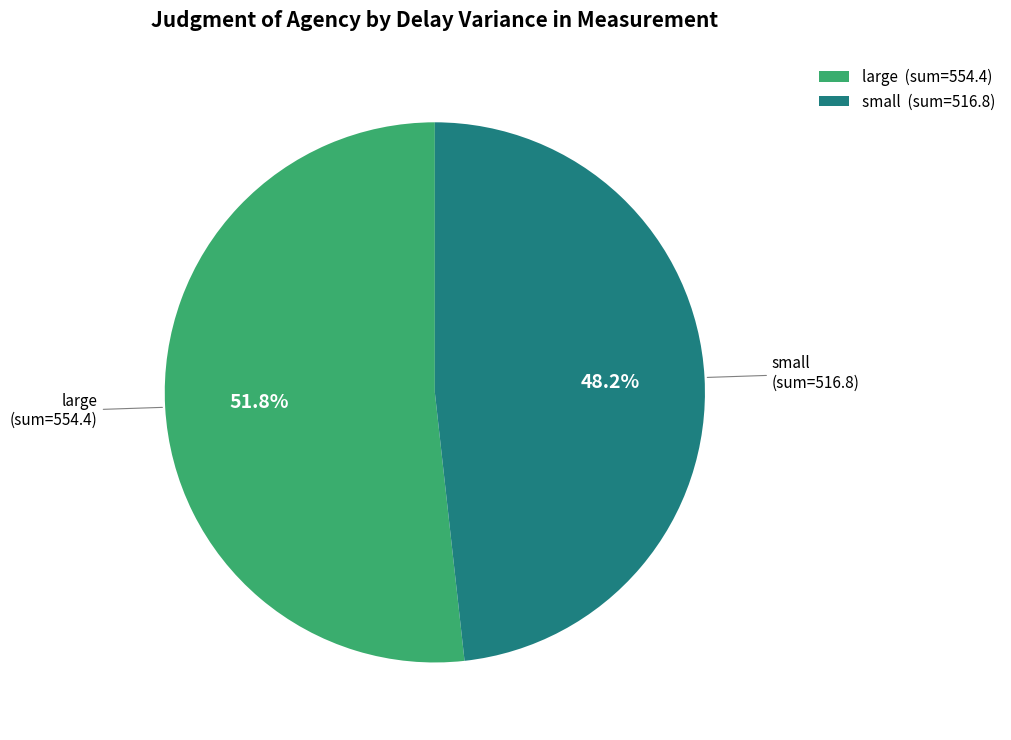

Does small account for over 50% of the chart?

No